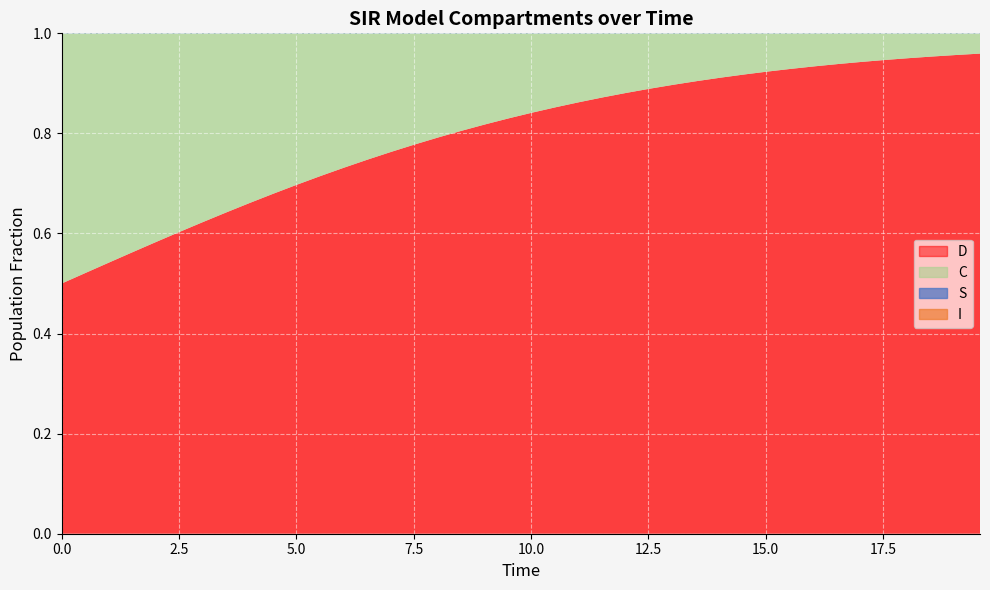

How many lines are shown in the chart?

4